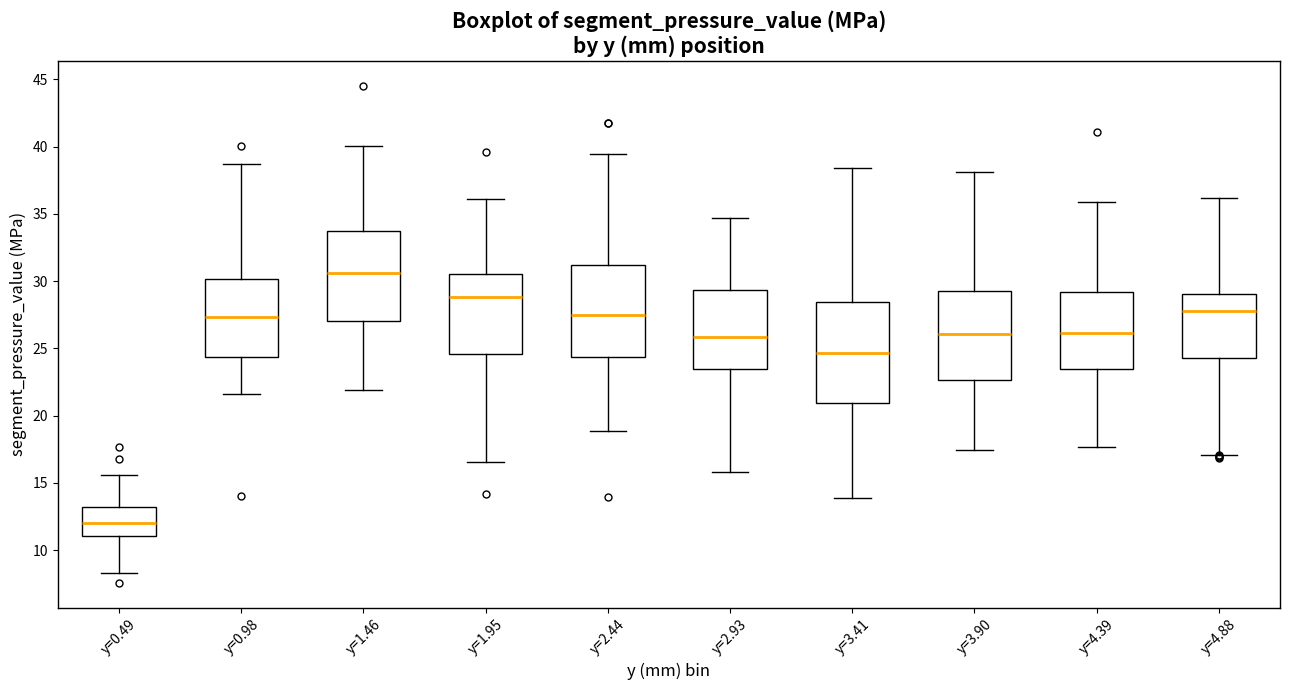

Reading left to right, read every box against the y-axis: the position of its median line, the range the box covers, and the ends of its whiskers. The values are not printed on the chart, so give them approximately, as read against the axis.

y=0.49: median 12.0, box 11.0 to 13.0, whiskers 8.5 to 15.5
y=0.98: median 27.5, box 24.5 to 30.0, whiskers 21.5 to 38.5
y=1.46: median 30.5, box 27.0 to 33.5, whiskers 22.0 to 40.0
y=1.95: median 29.0, box 24.5 to 30.5, whiskers 16.5 to 36.0
y=2.44: median 27.5, box 24.5 to 31.0, whiskers 19.0 to 39.5
y=2.93: median 26.0, box 23.5 to 29.5, whiskers 16.0 to 34.5
y=3.41: median 24.5, box 21.0 to 28.5, whiskers 14.0 to 38.5
y=3.90: median 26.0, box 22.5 to 29.5, whiskers 17.5 to 38.0
y=4.39: median 26.0, box 23.5 to 29.0, whiskers 17.5 to 36.0
y=4.88: median 27.5, box 24.5 to 29.0, whiskers 17.0 to 36.0